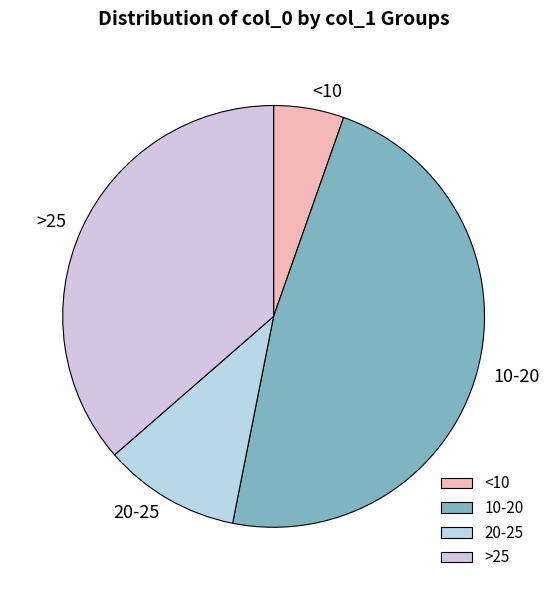

Combined, do >25 and 20-25 account for over 50%?

No